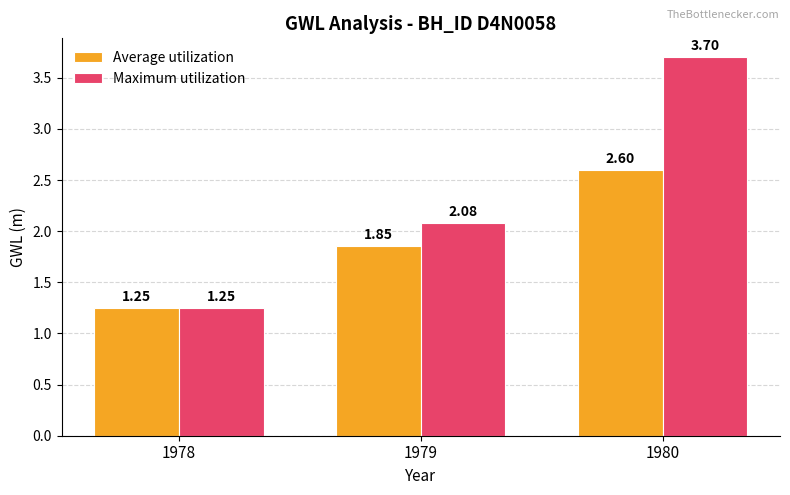

At which category is the sum across all series the highest?

1980